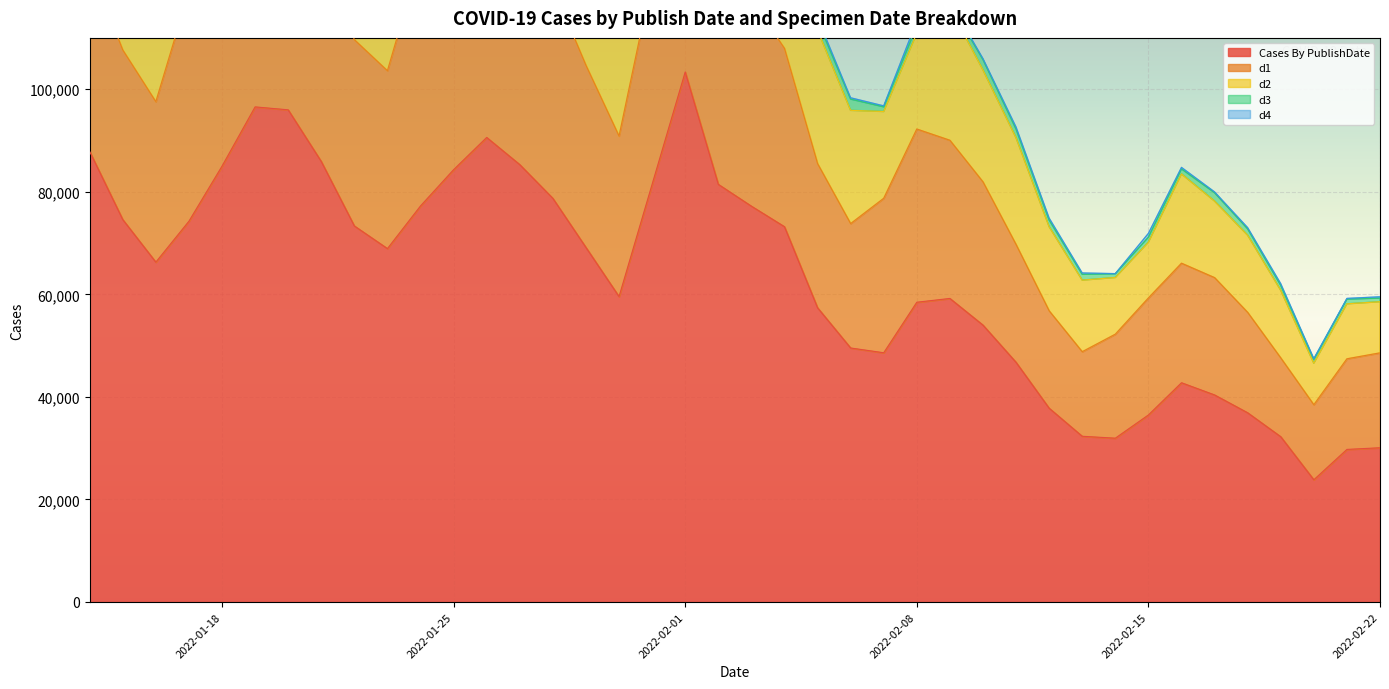

True or false: d1 has a value of 33195 at 2022-02-22.

False